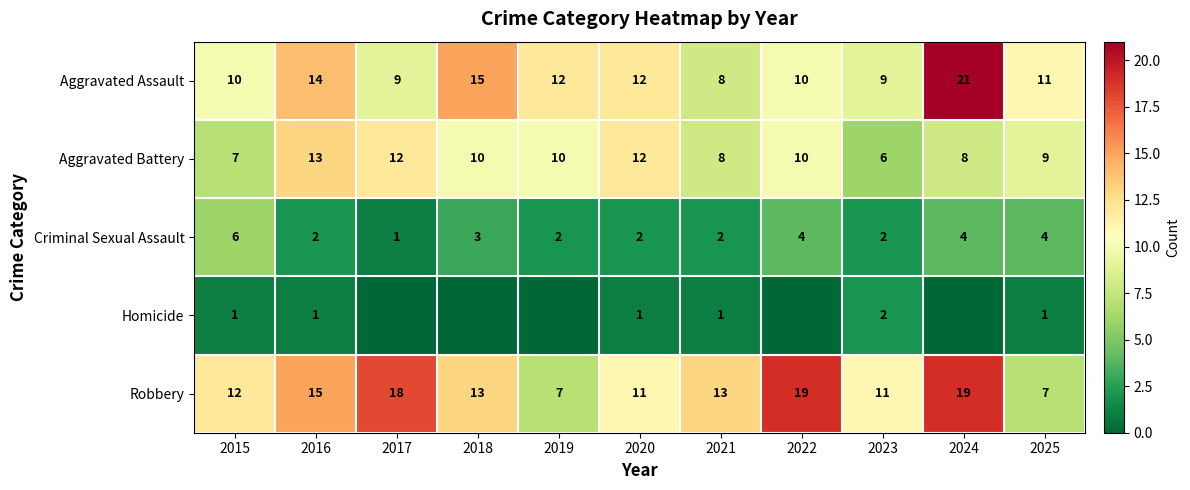

Between 2024 and 2023, which is larger?

2024